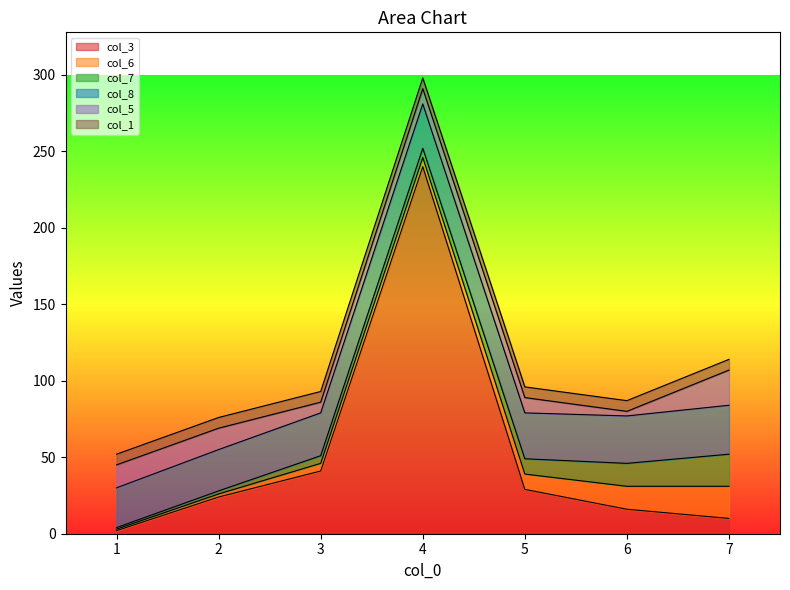

At 1, list the series in order from smallest to largest.

col_6, col_7, col_3, col_1, col_5, col_8